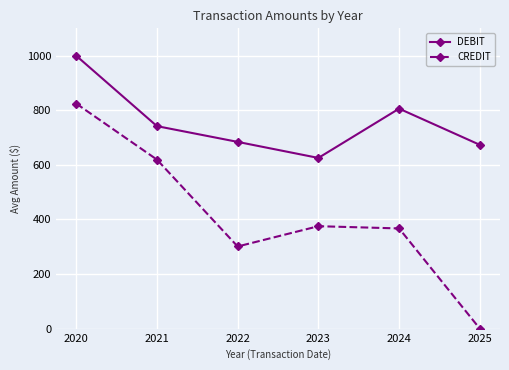

Which series has the largest range (max minus min)?

CREDIT